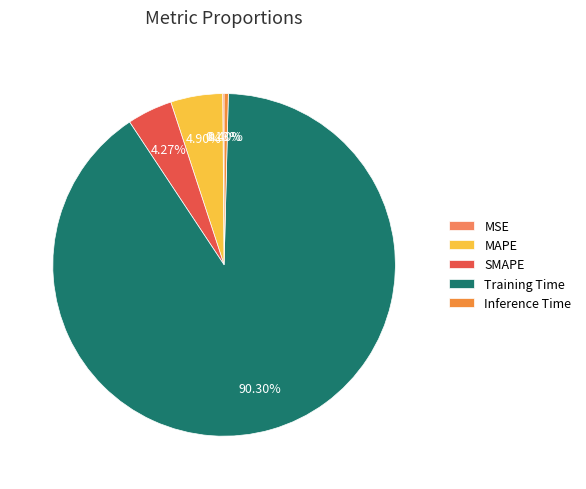

To the nearest percent, what is the difference between the MAPE and Inference Time slice percentages?

5%